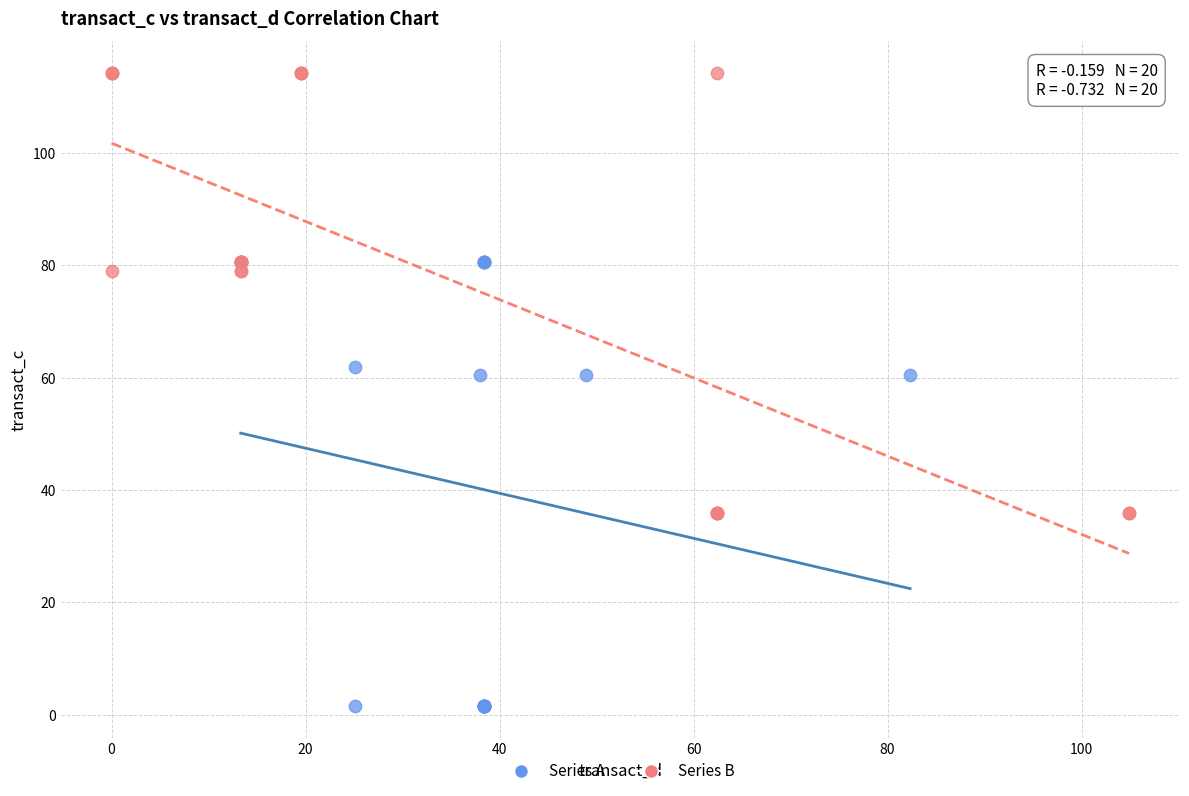

Which series contains the lowest Y value?

Series A